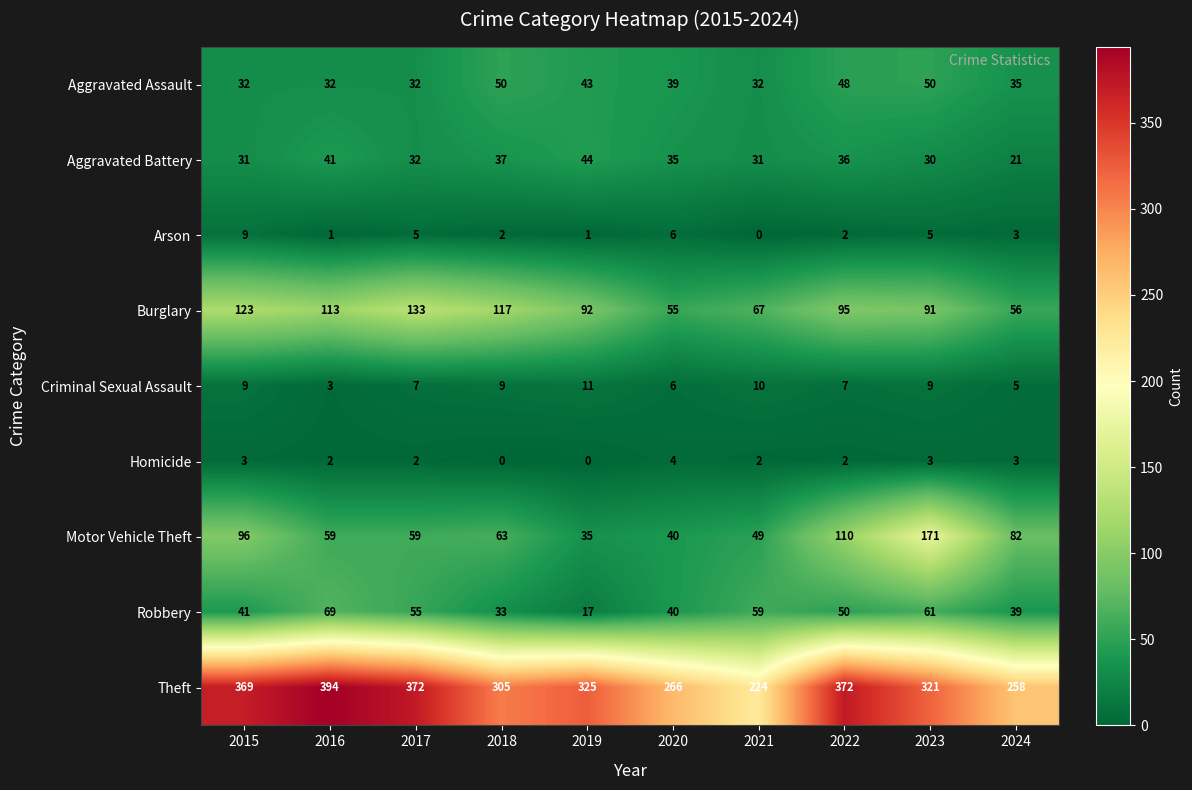

List the labels in order of Robbery value, smallest first.

2019, 2018, 2024, 2020, 2015, 2022, 2017, 2021, 2023, 2016